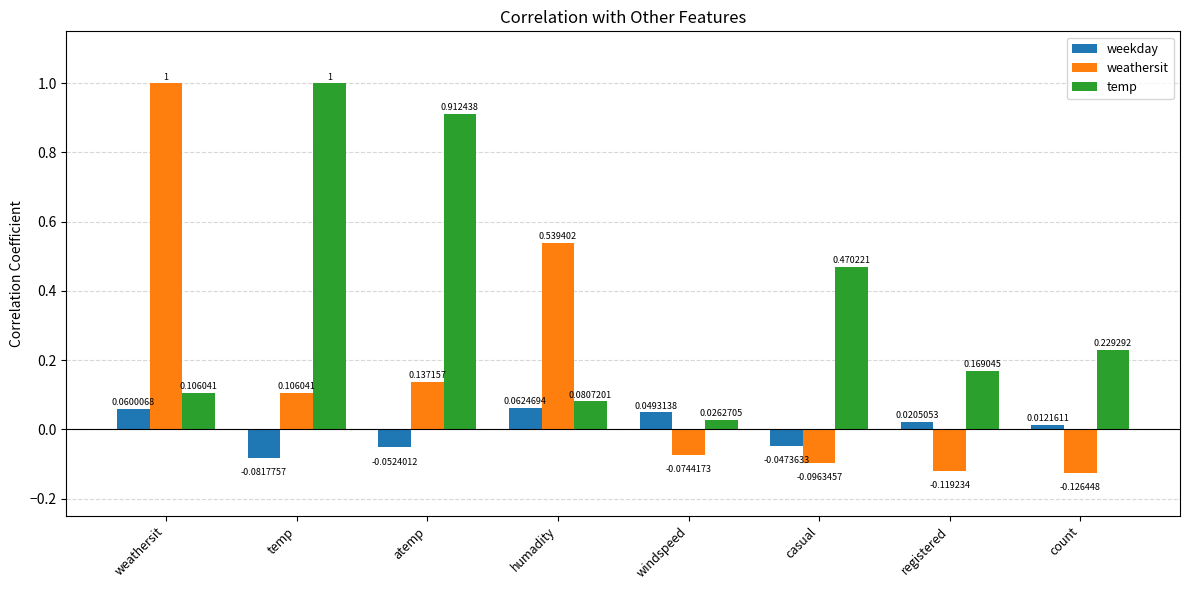

What is the label of the 5th bar from the right?

humadity